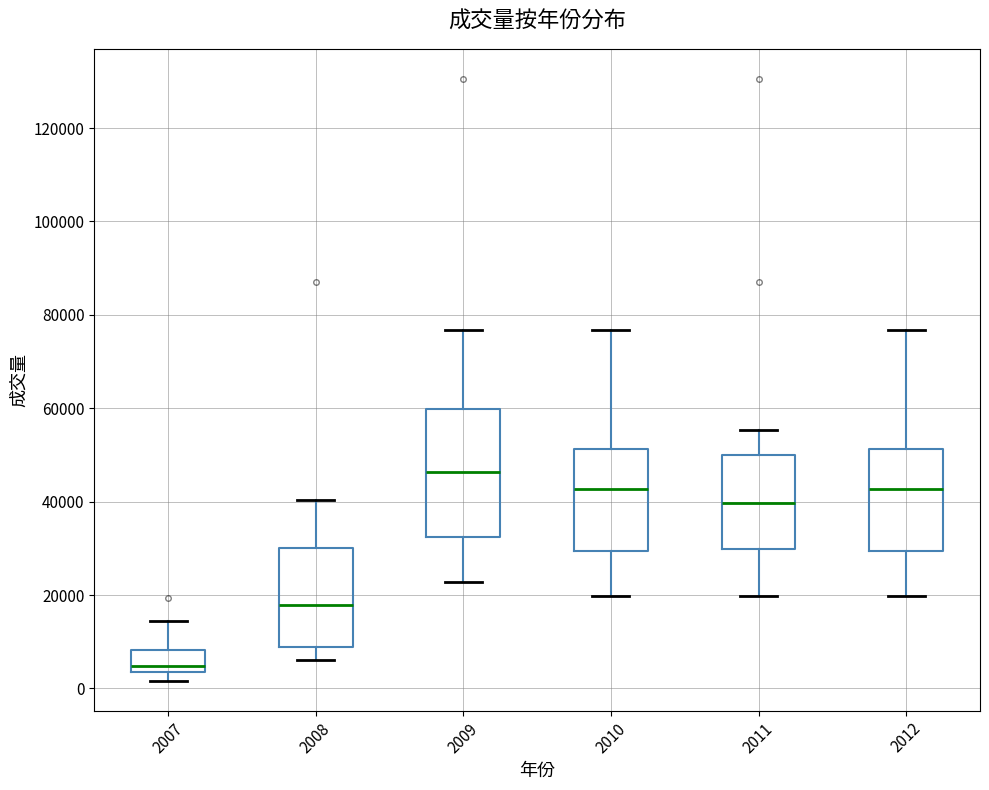

Which box's median line is the highest?

2009